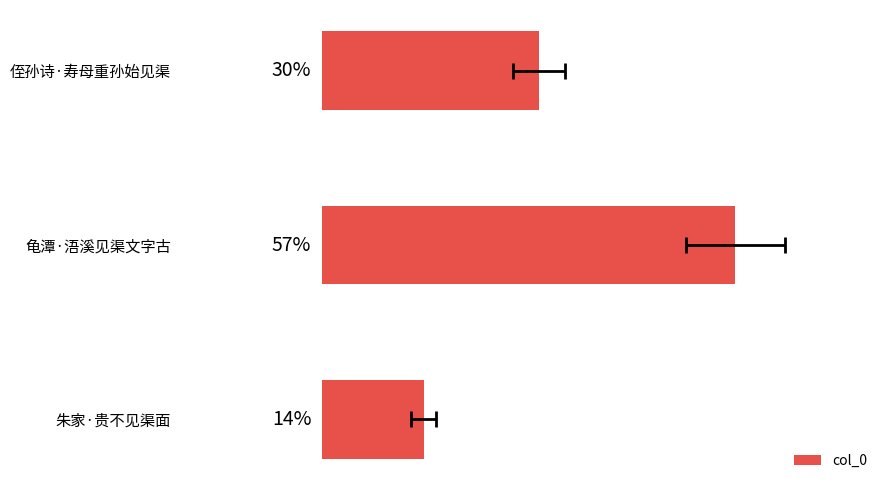

The chart shows a value of 48.1 at 侄孙诗·寿母重孙始见渠. True or false?

False